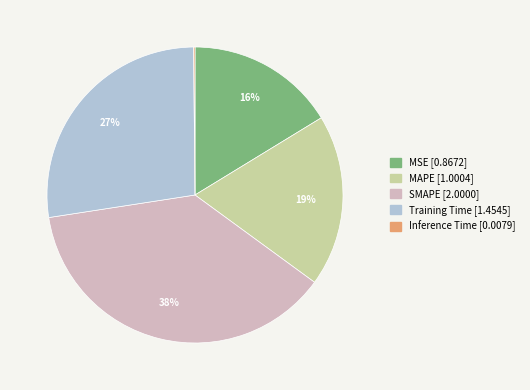

Which slice is the largest?

SMAPE